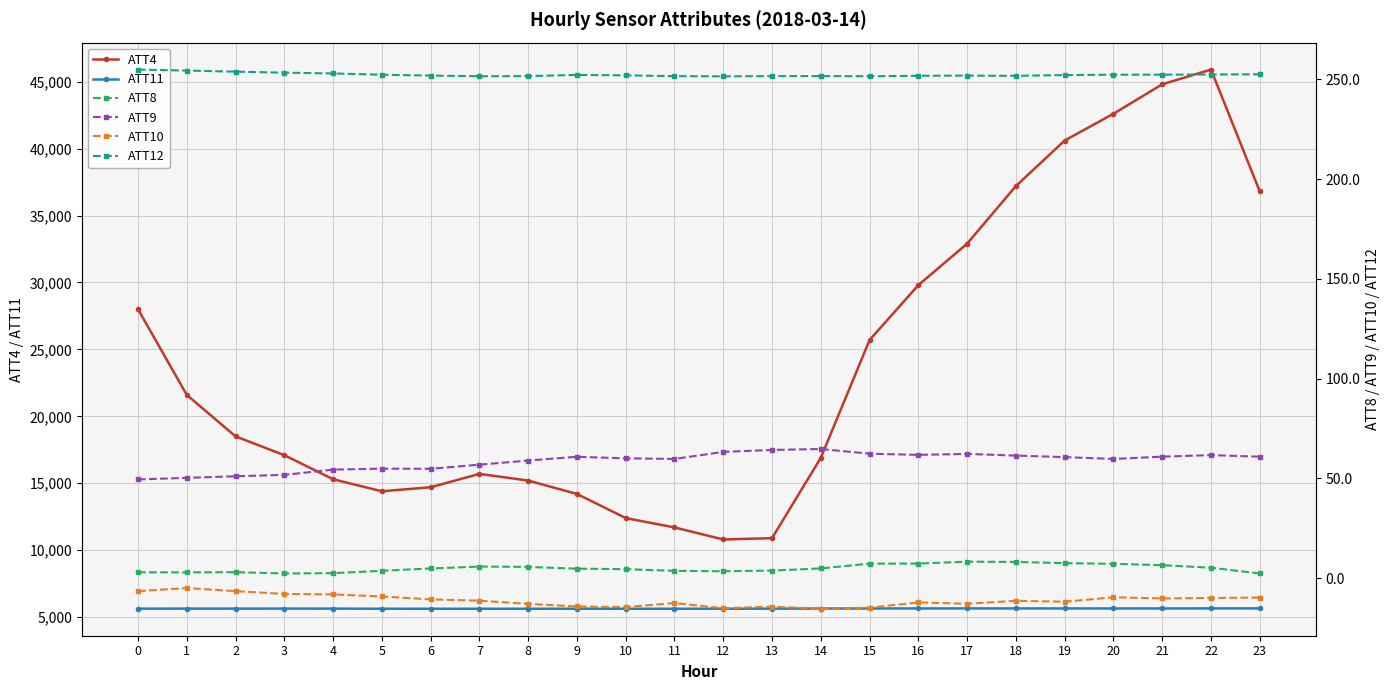

Rank the series by their maximum value, from highest to lowest.

ATT4, ATT11, ATT12, ATT9, ATT8, ATT10